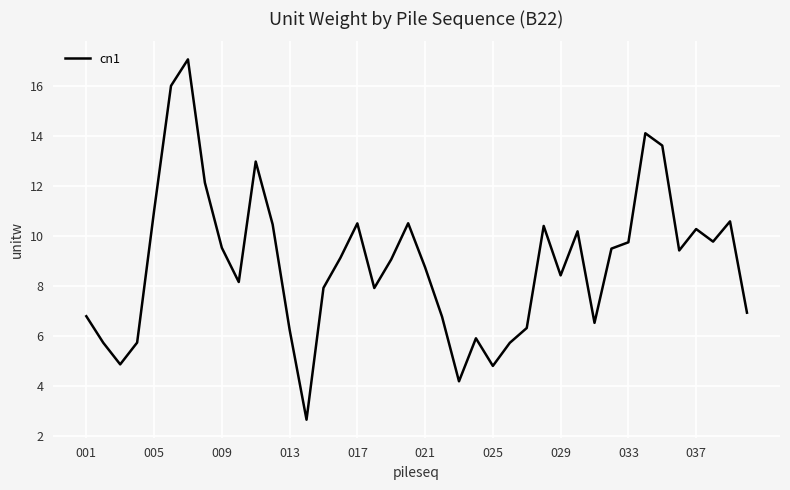

Does the chart have visible grid lines?

Yes